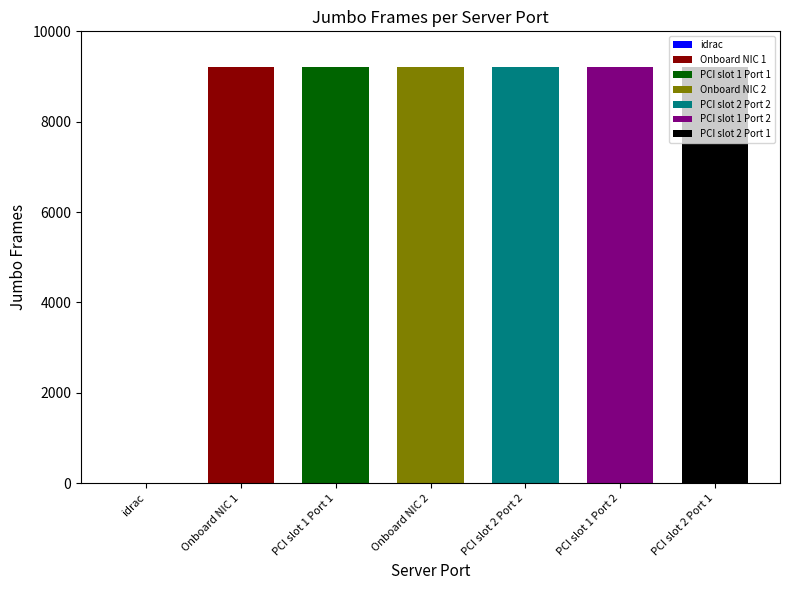

Reading left to right, extract all data points from this chart.

idrac=0	Onboard NIC 1=9214	PCI slot 1 Port 1=9214	Onboard NIC 2=9214	PCI slot 2 Port 2=9214	PCI slot 1 Port 2=9214	PCI slot 2 Port 1=9214